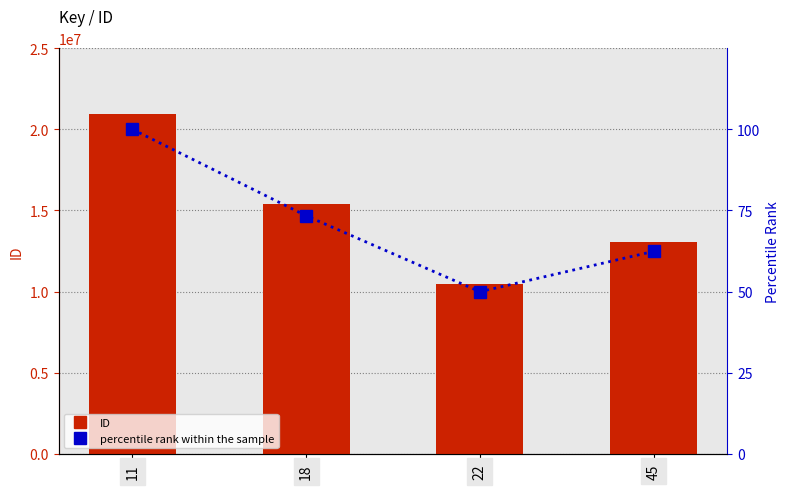

Reading left to right, list all the values displayed in this chart.

ID: 11=20953823.0	18=15373028.0	22=10467631.0	45=13073641.0
percentile rank within the sample: 11=100.0	18=73.4	22=50.0	45=62.4